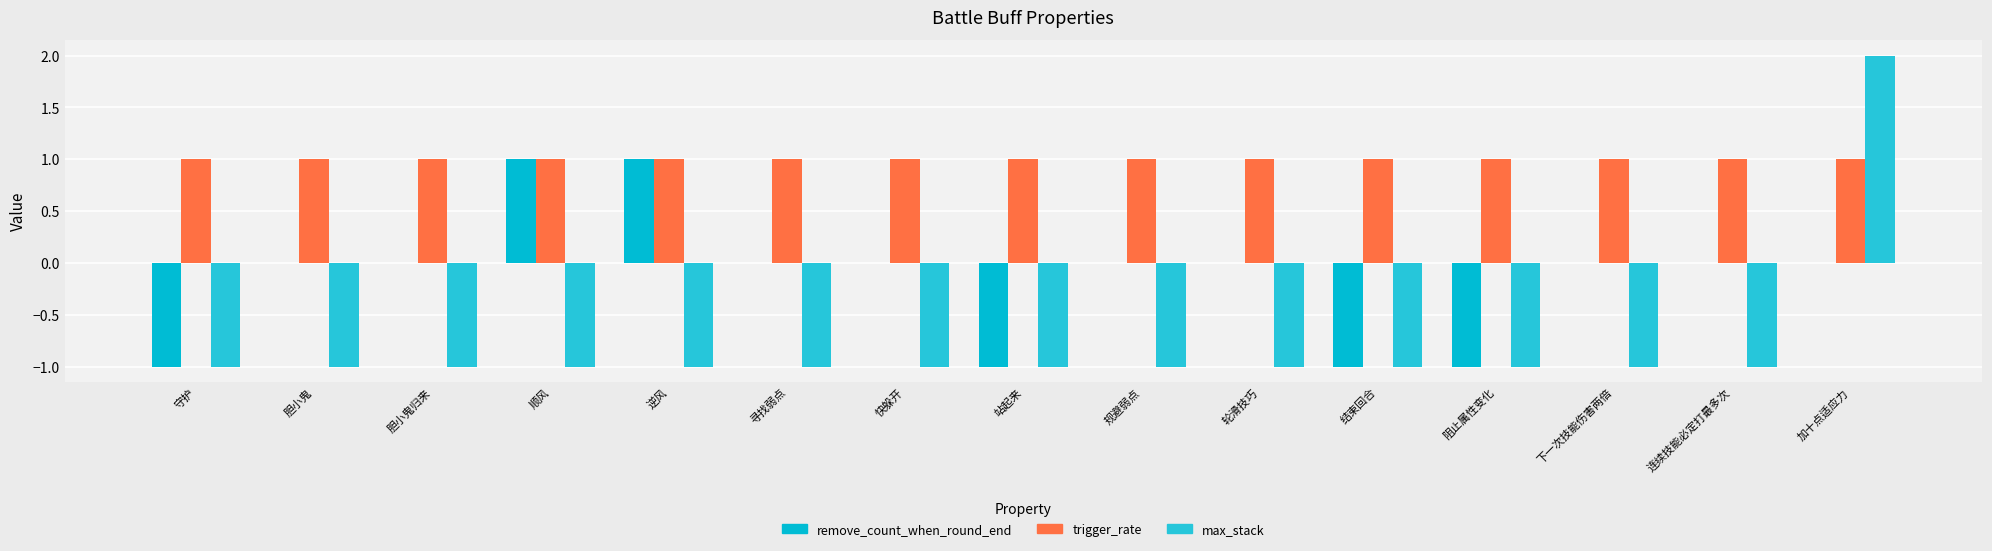

Count the max_stack values in the range -1 to 0.

14